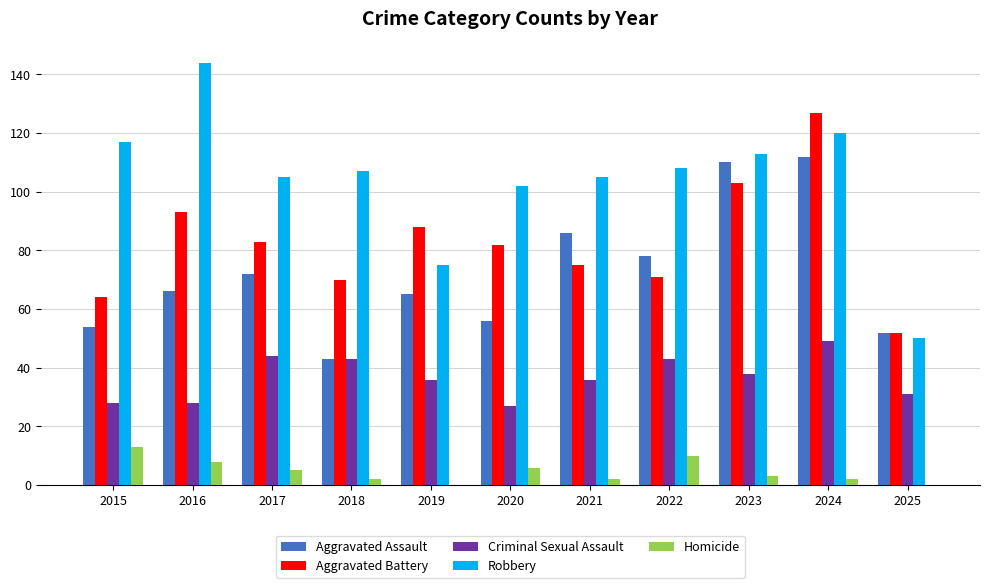

The value of Aggravated Assault at 2019 is 65. True or false?

True